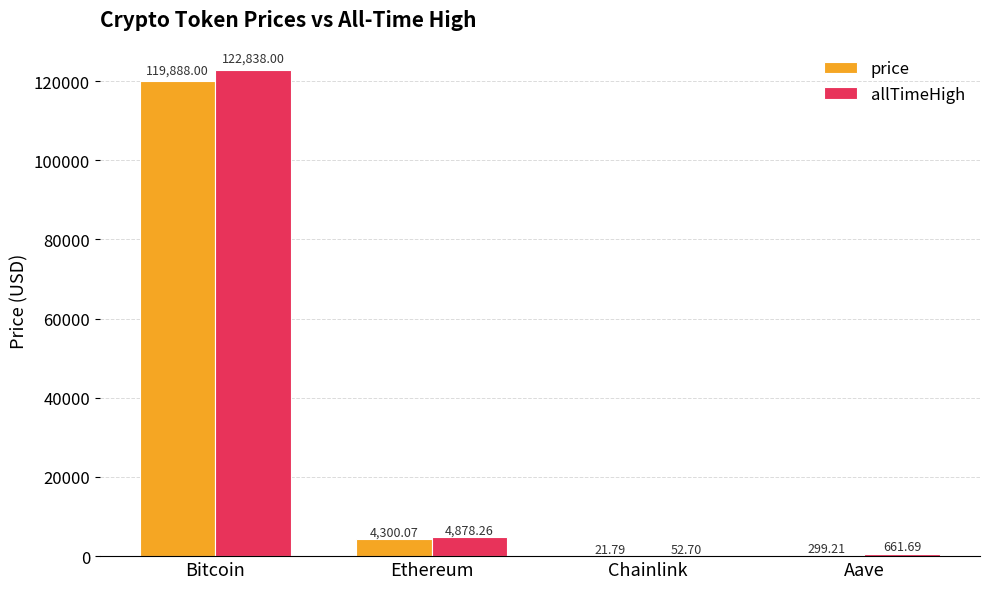

How many categories are shown in the chart?

4